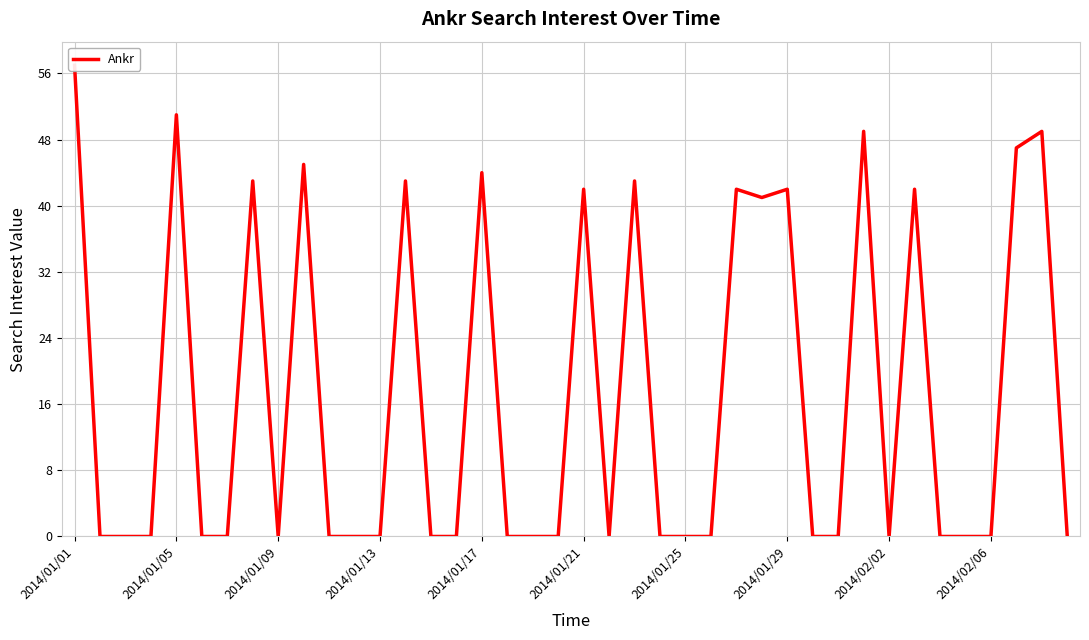

How many interior local peaks (higher than both neighbors) does the data have?

12